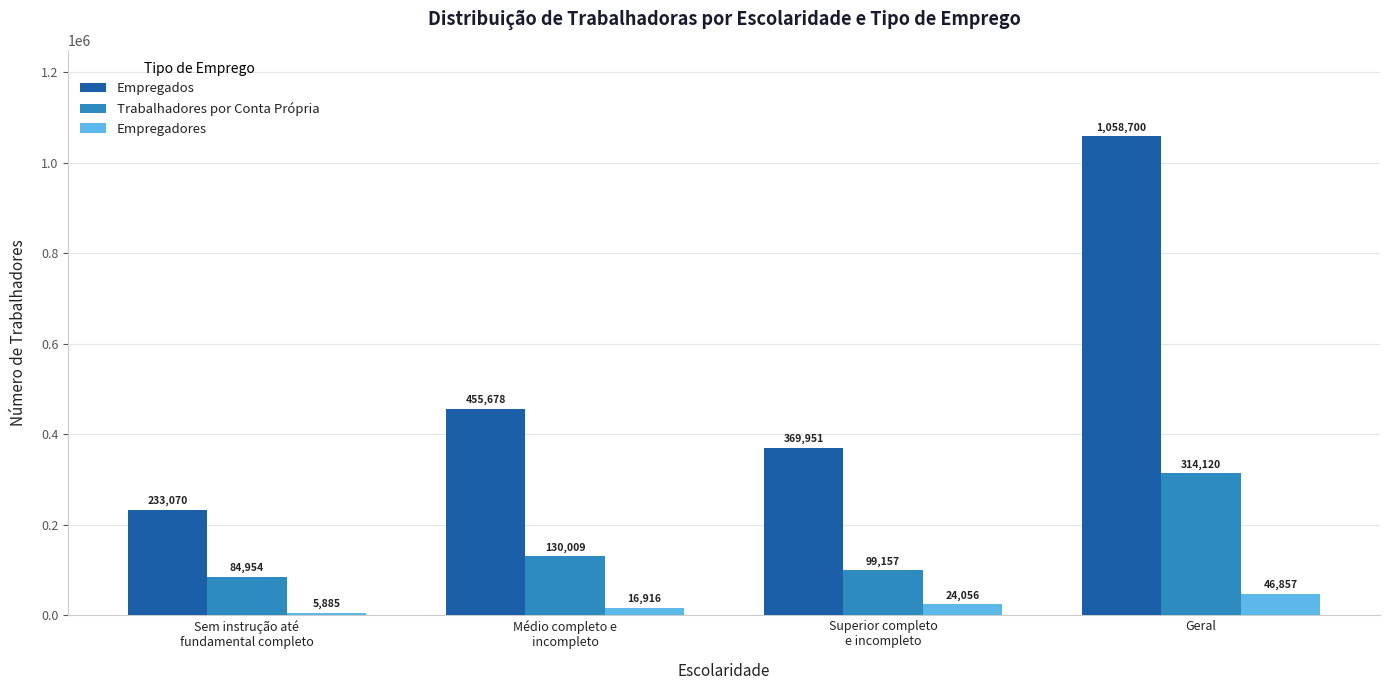

What is the difference between the second highest and minimum values in the Empregados series?

222607.5